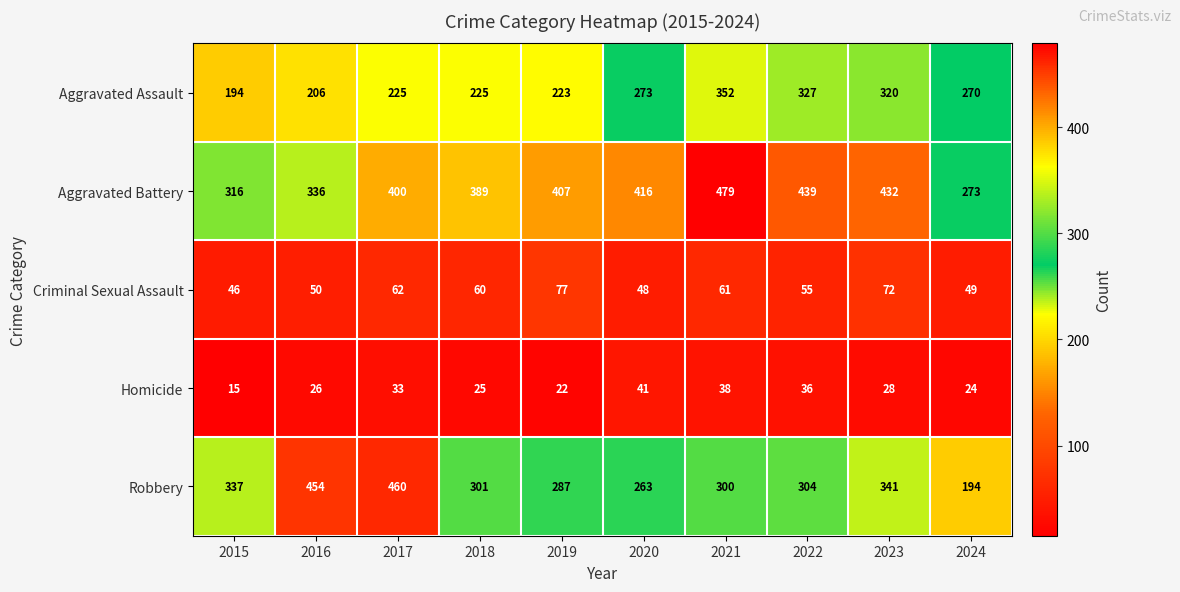

Which series has the largest total across all categories?

Aggravated Battery